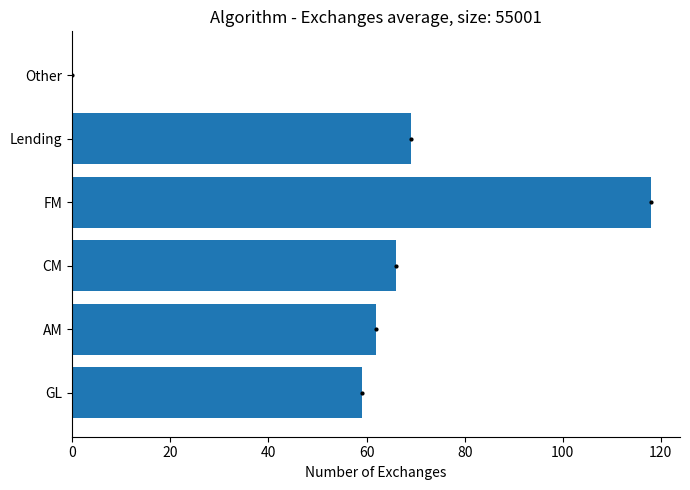

The value at CM is 66. True or false?

True